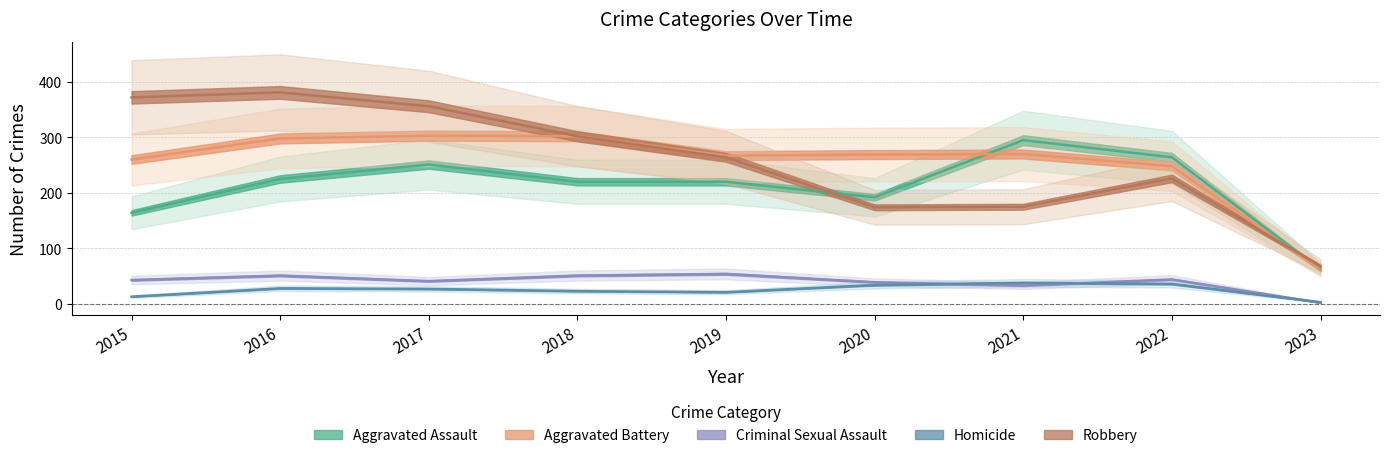

Reading left to right, transcribe all the data shown in this chart.

Aggravated Assault: 164	225	251	220	220	192	295	264	62
Aggravated Battery: 260	298	303	302	267	269	270	248	61
Criminal Sexual Assault: 43	51	41	51	54	39	33	44	2
Homicide: 13	28	27	23	21	34	38	36	3
Robbery: 372	381	356	302	264	174	175	226	68